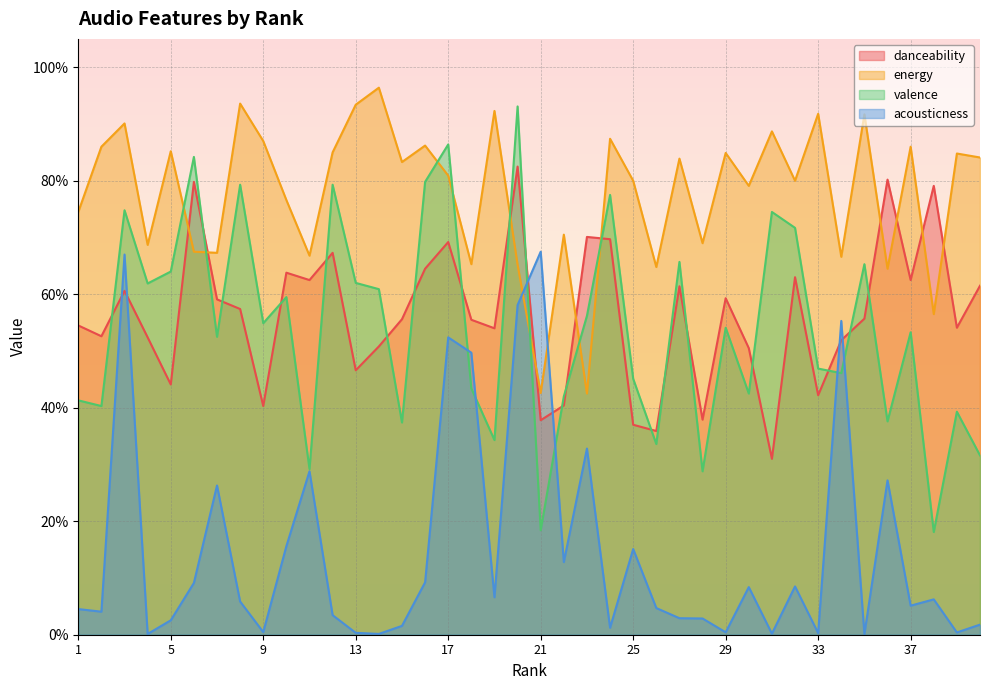

Where is the first local minimum for acousticness?

2